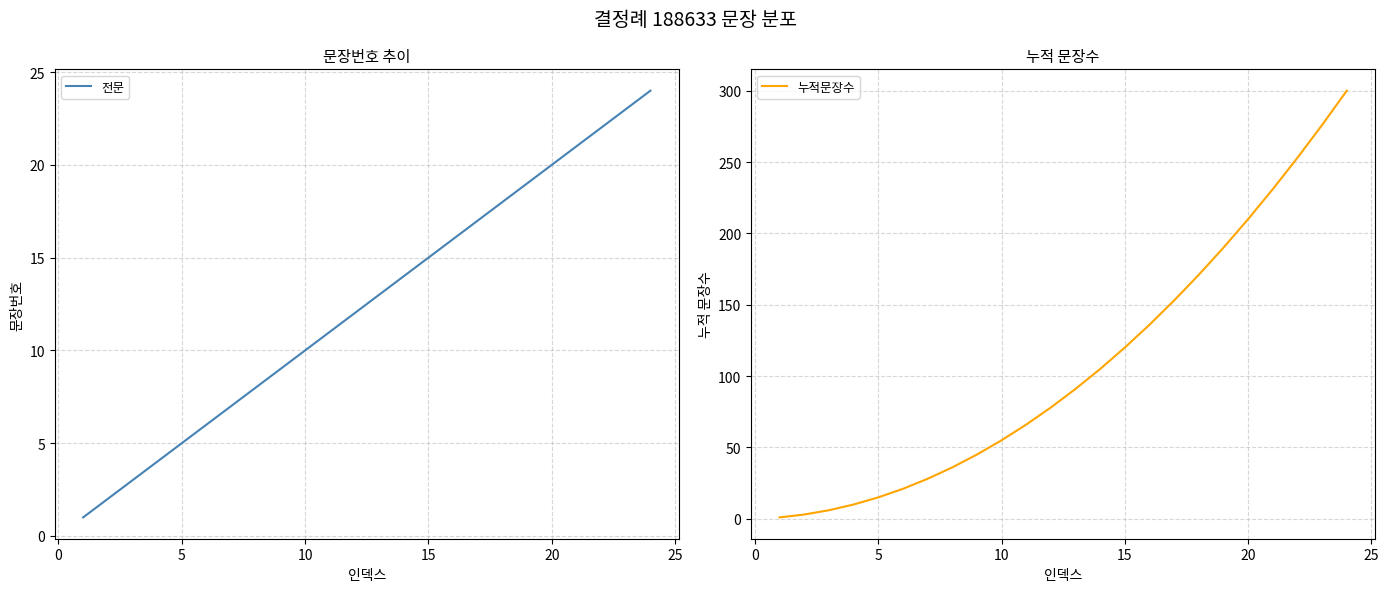

What are all the series names shown in the legend?

전문, 누적문장수